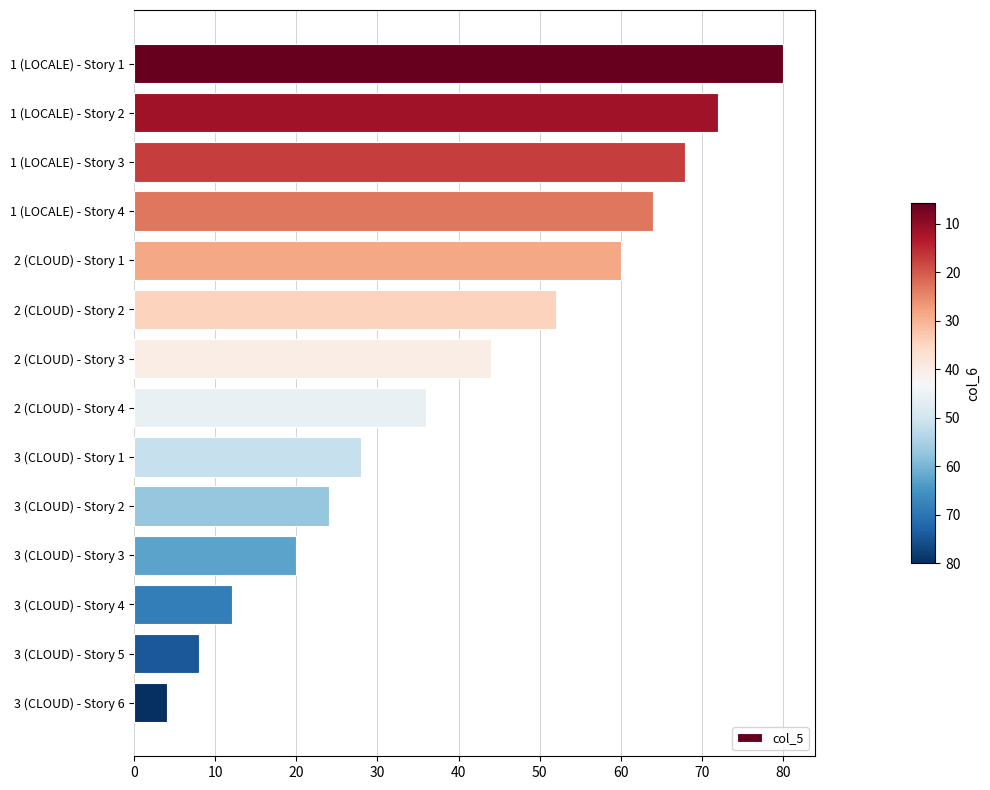

Reading bottom to top, list all the values displayed in this chart.

3 (CLOUD) - Story 6=4	3 (CLOUD) - Story 5=8	3 (CLOUD) - Story 4=12	3 (CLOUD) - Story 3=20	3 (CLOUD) - Story 2=24	3 (CLOUD) - Story 1=28	2 (CLOUD) - Story 4=36	2 (CLOUD) - Story 3=44	2 (CLOUD) - Story 2=52	2 (CLOUD) - Story 1=60	1 (LOCALE) - Story 4=64	1 (LOCALE) - Story 3=68	1 (LOCALE) - Story 2=72	1 (LOCALE) - Story 1=80